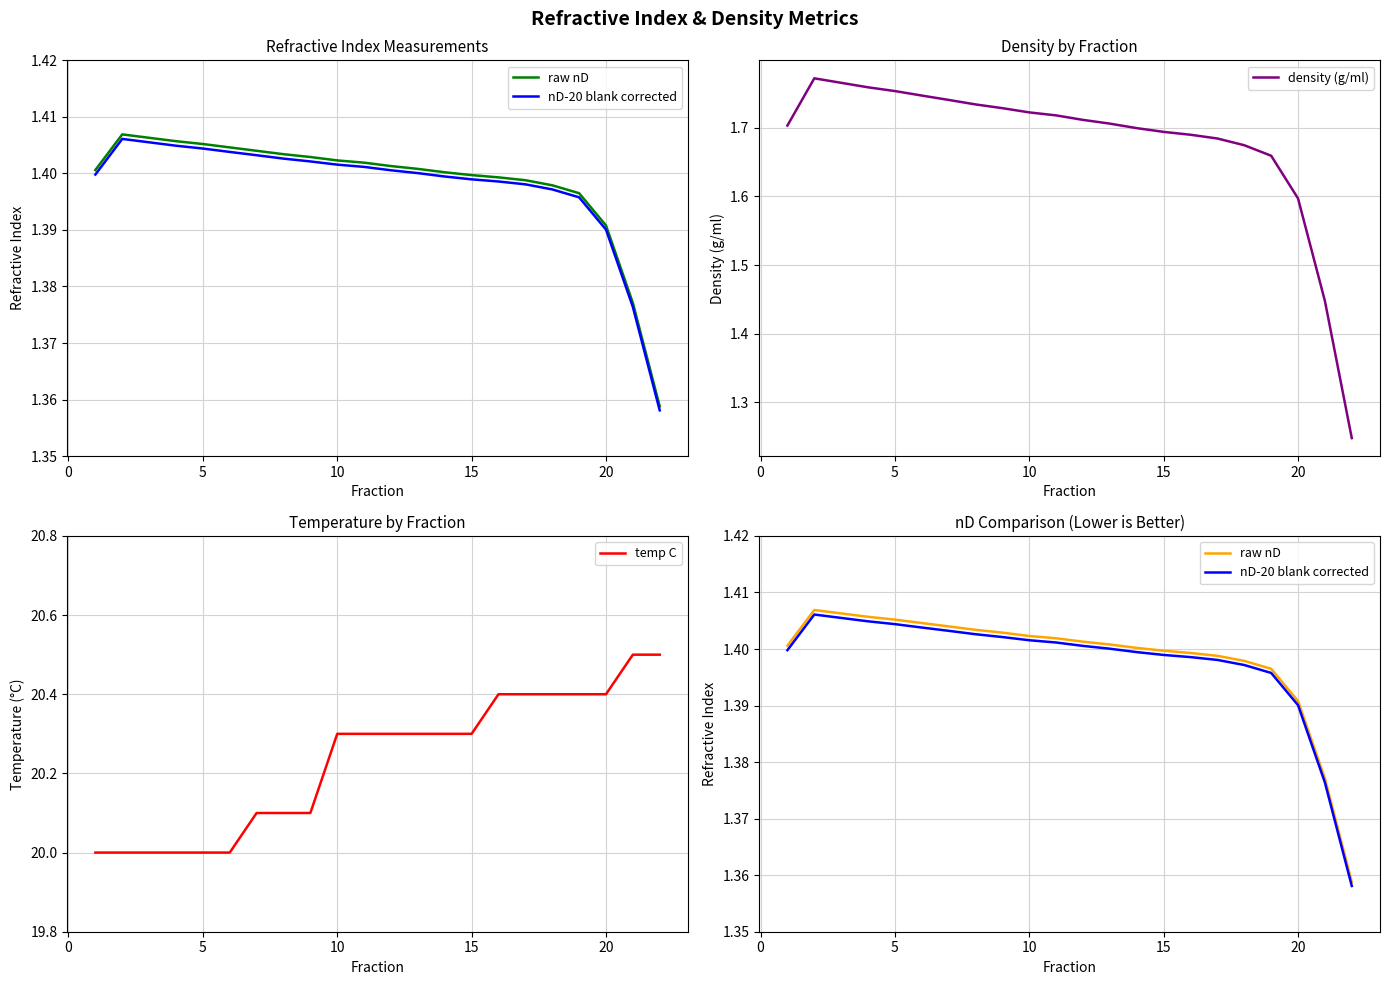

What is the value of the nD-20 blank corrected point at the 10th from the left?

1.4